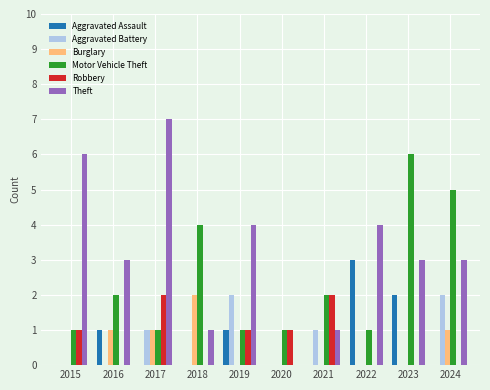

Which series has the widest spread of values?

Theft